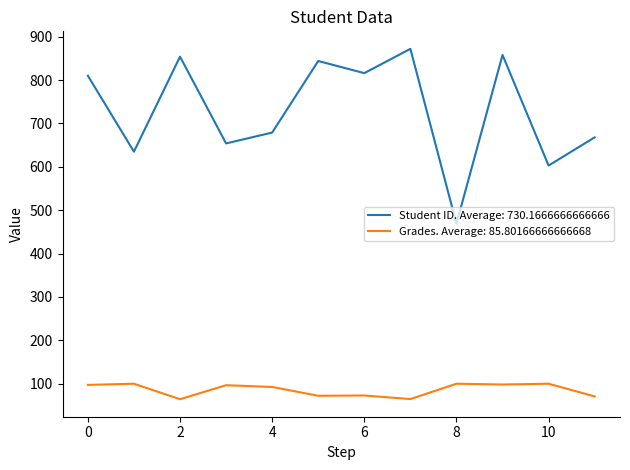

Rank the series by their average value, from lowest to highest.

Grades. Average: 85.80166666666668, Student ID. Average: 730.1666666666666